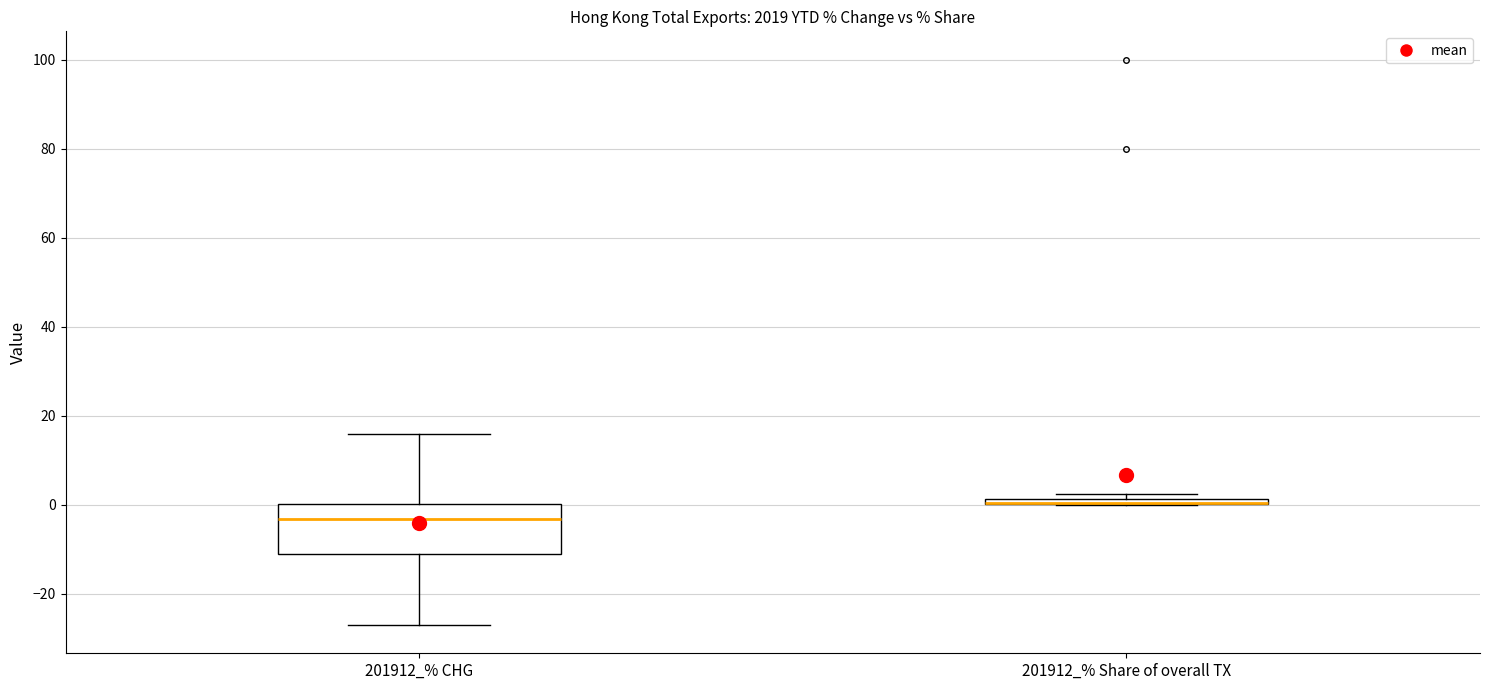

Comparing the boxes themselves (not the whiskers), which one is the tallest?

201912_% CHG